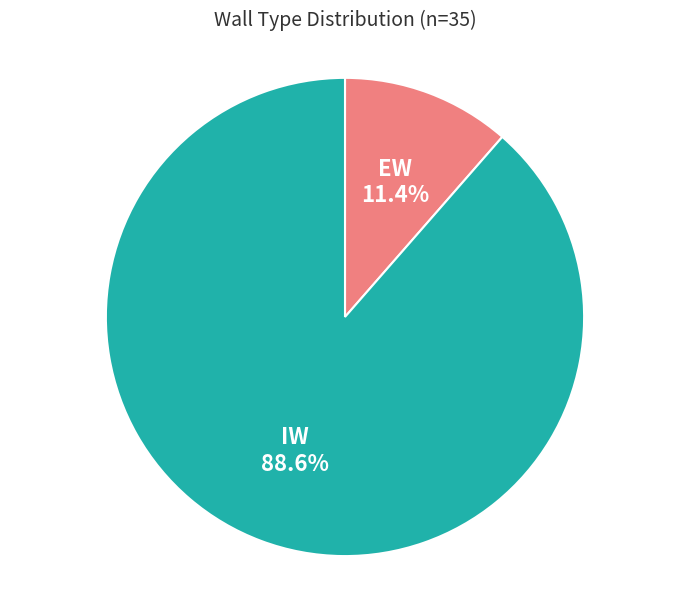

Between IW and EW, which is larger?

IW